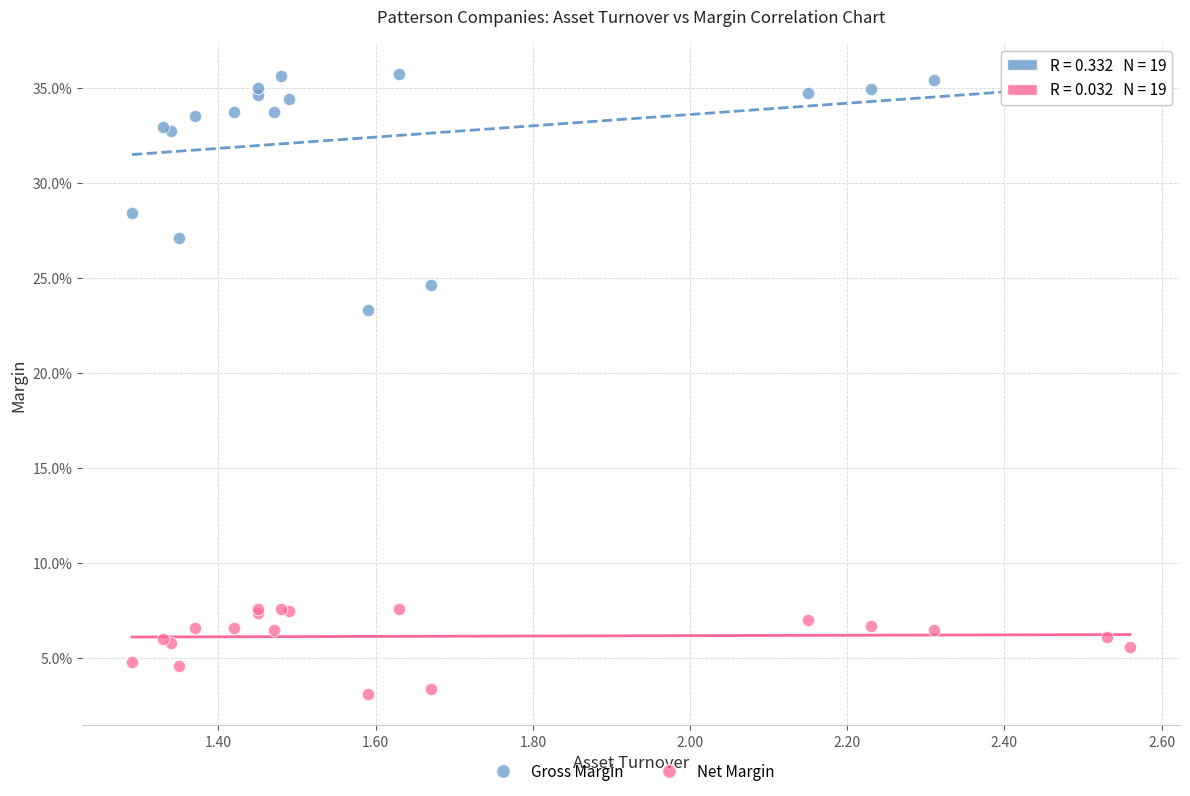

What are all the series names shown in the legend?

Gross Margin, Net Margin